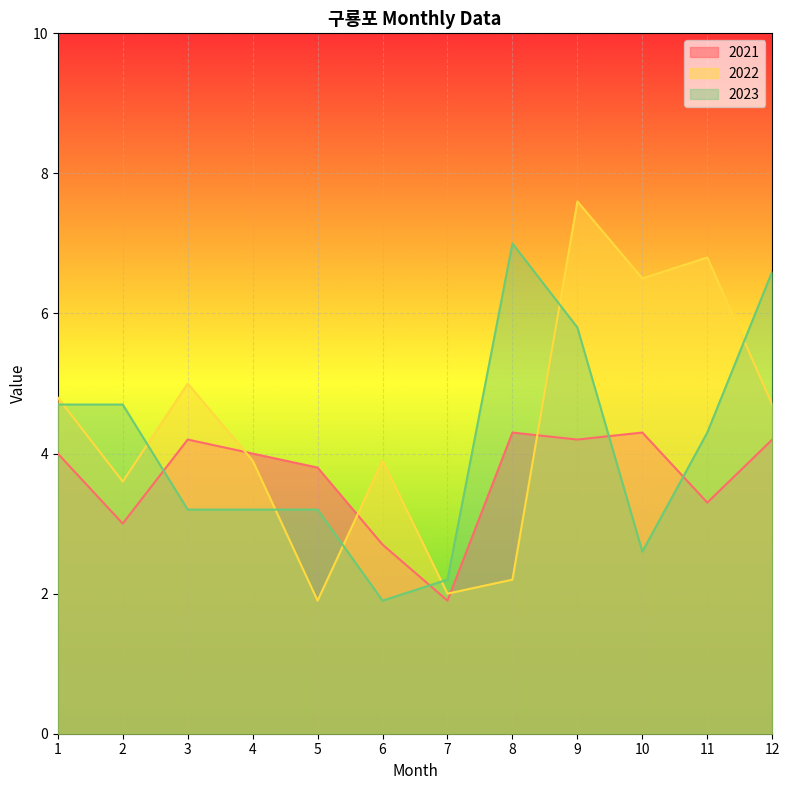

At how many categories does at least one series exceed 7?

1